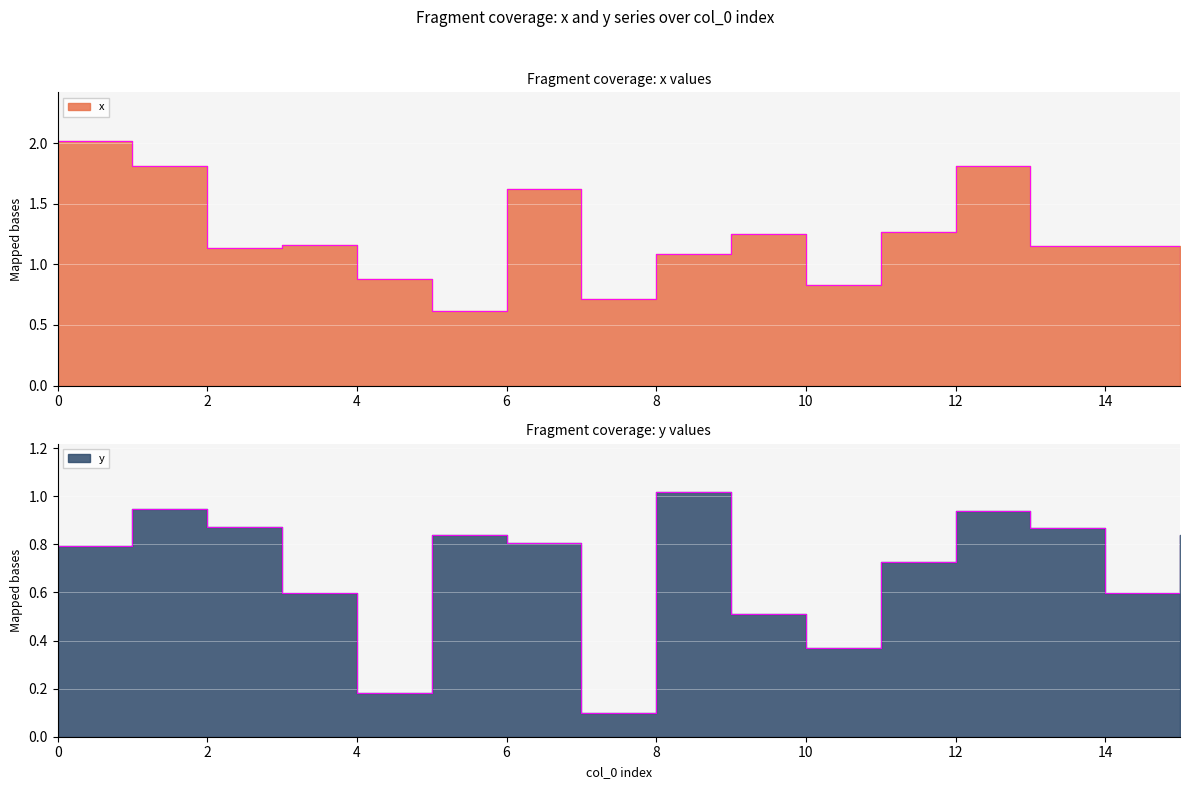

Which series has the largest total across all categories?

x